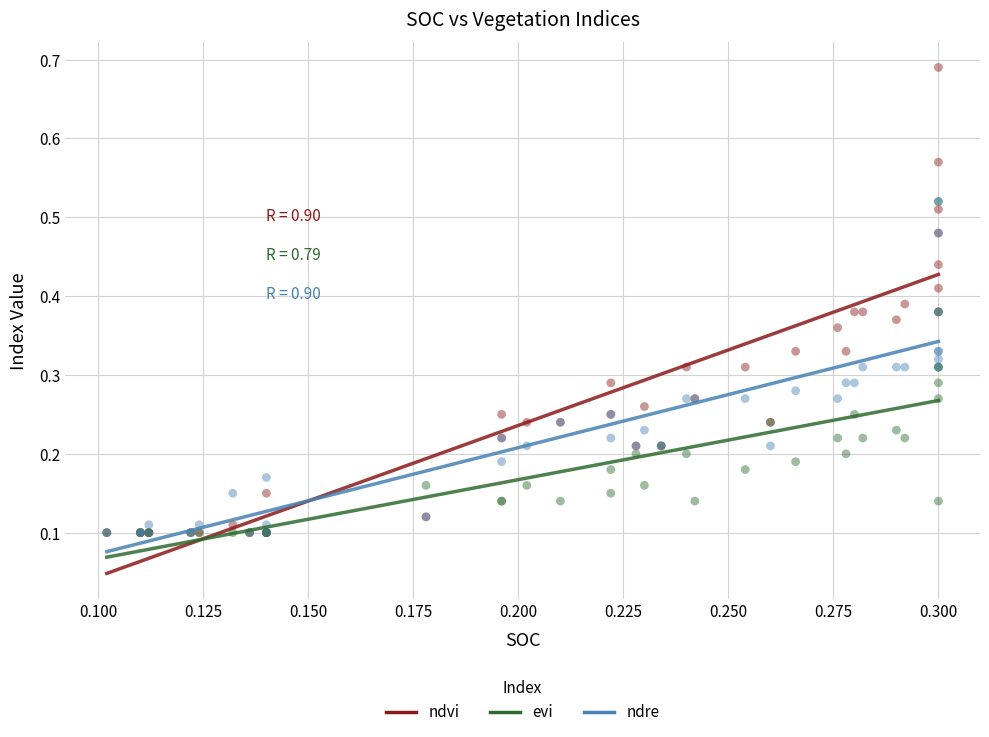

What are all the series names shown in the legend?

ndvi, evi, ndre